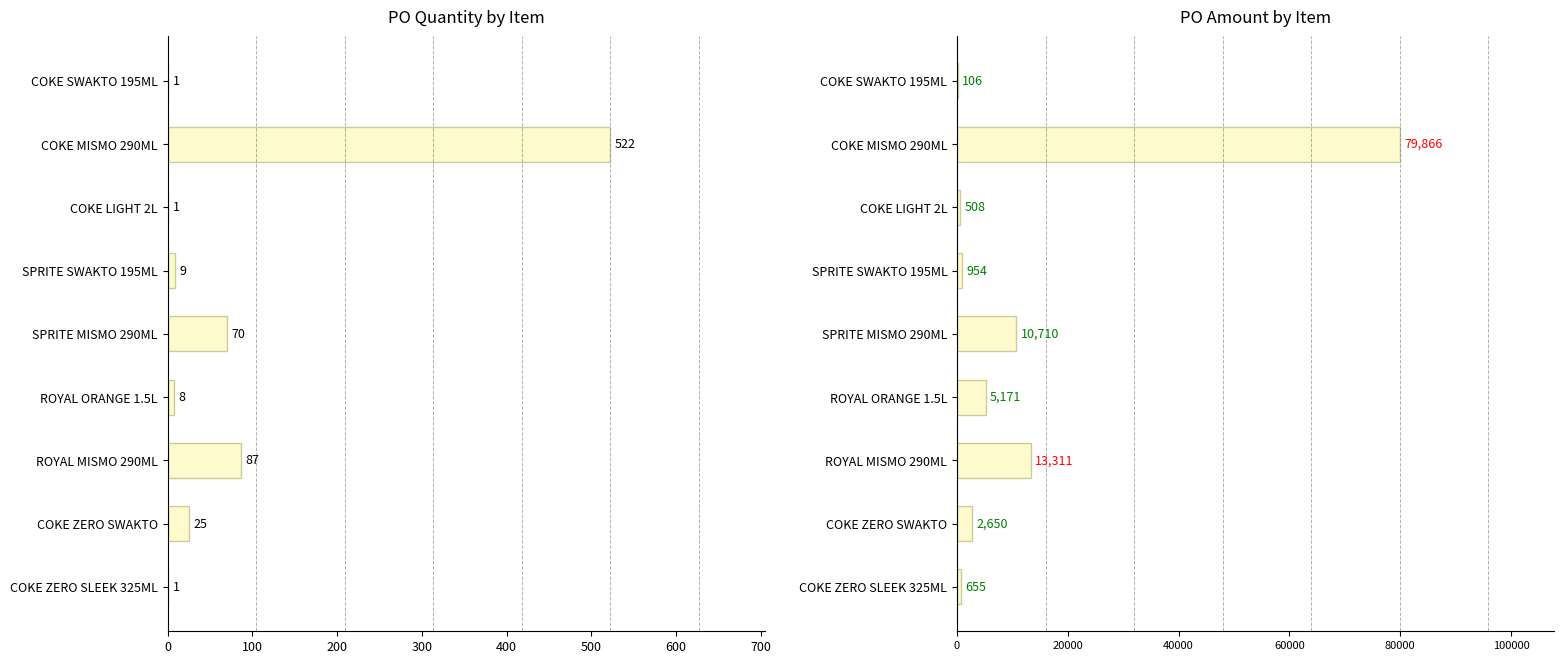

What is the difference between the second highest and minimum values in the PO Qty series?

86.0